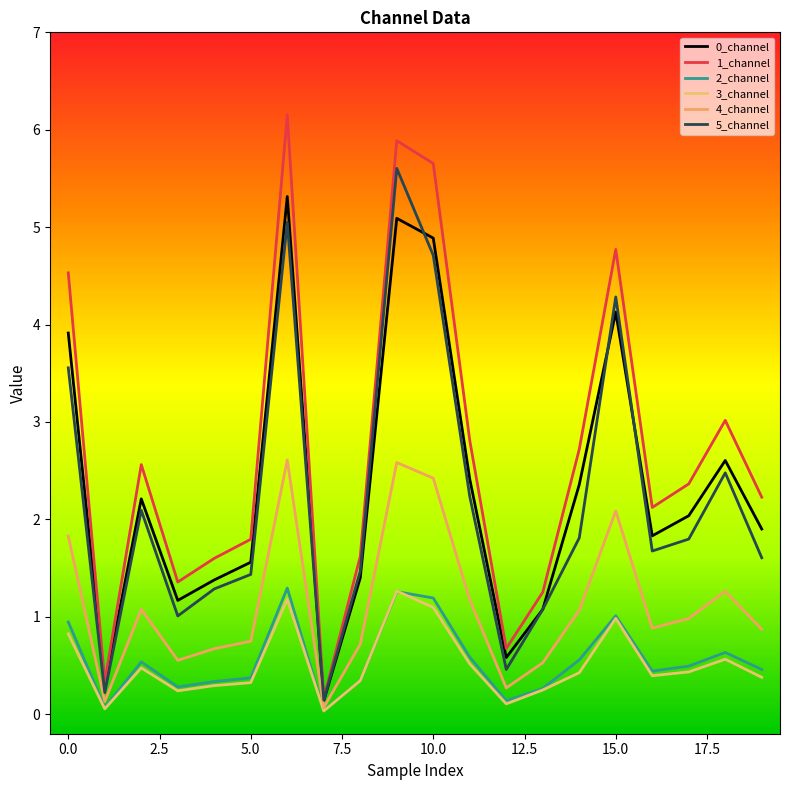

What is the value of the 0_channel point at the 14th from the left?

1.1